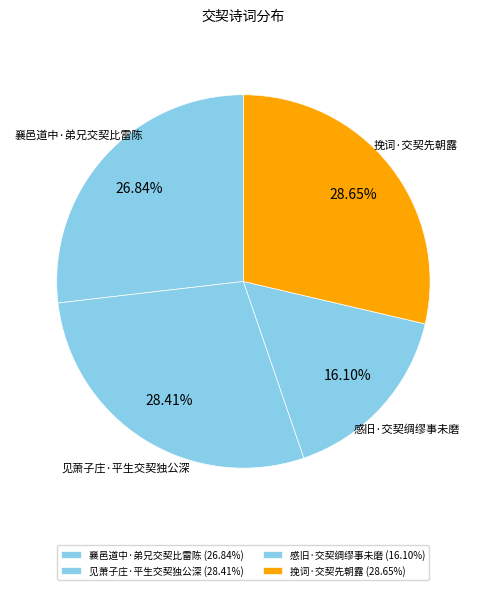

True or false: 感旧·交契绸缪事未磨 accounts for 16% of the total.

True